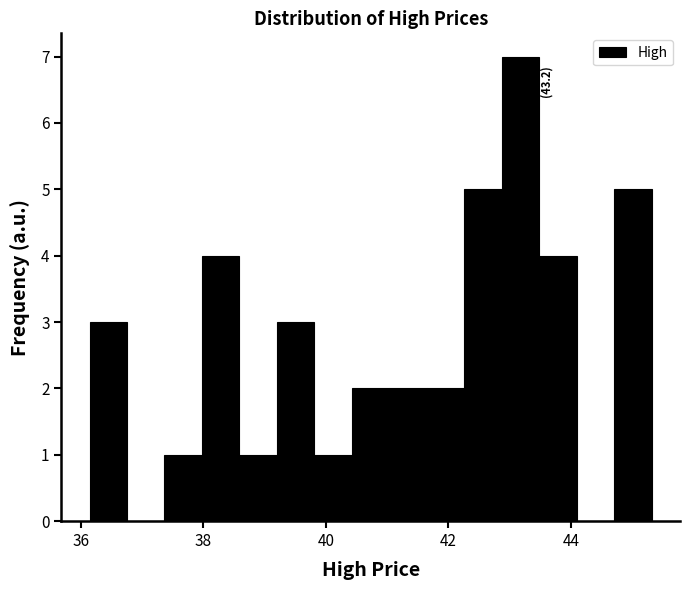

Around what value on the x-axis is the tallest bar? Give the approximate position of its centre, as read against the axis.

43.2